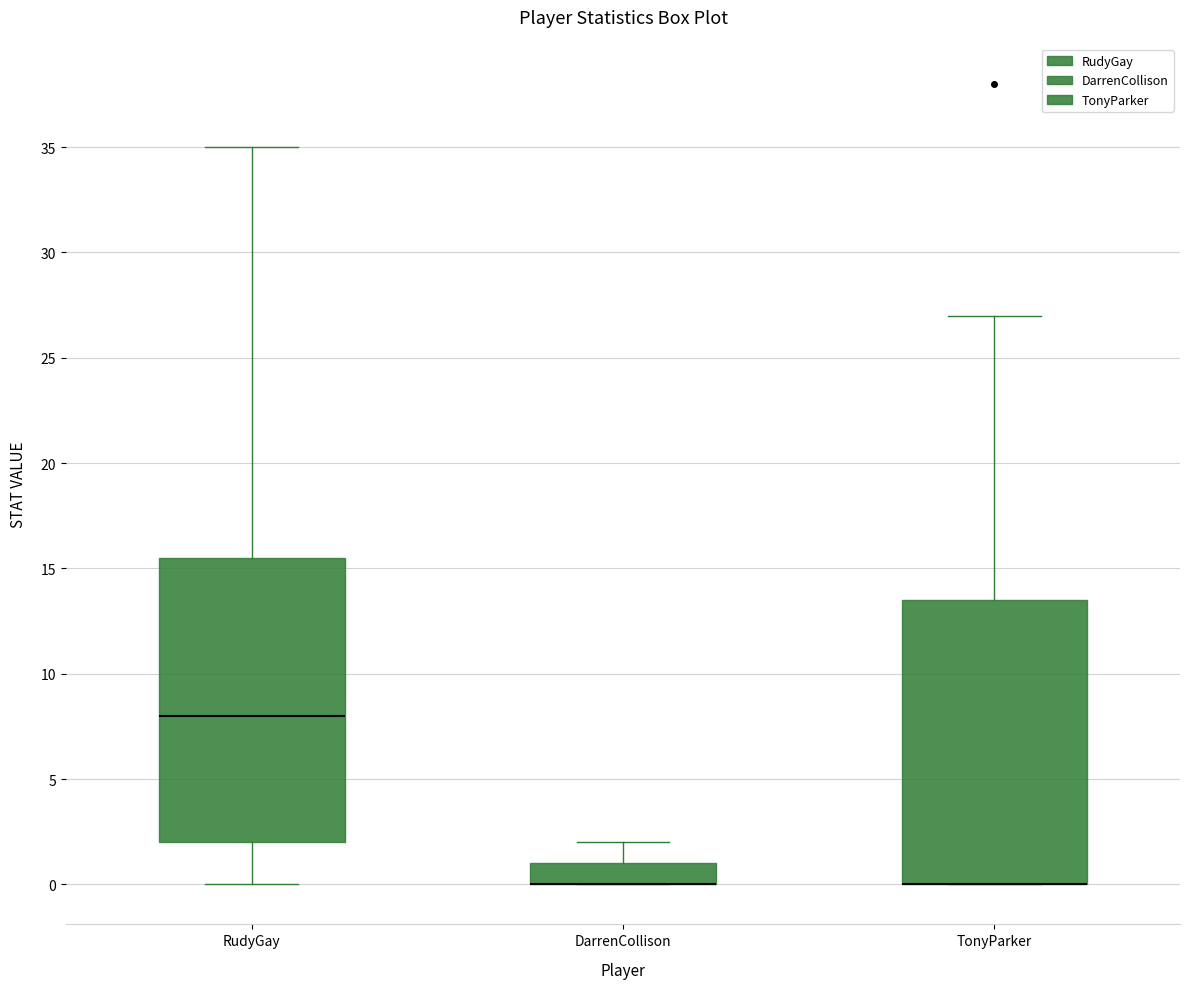

Reading left to right, transcribe this box plot: for each box, give where its median line is, the range the box spans, and where its two whiskers end, as read against the y-axis. The values are not printed on the chart, so give them approximately, as read against the axis.

RudyGay: median 8.0, box 2.0 to 15.5, whiskers 0.0 to 35.0
DarrenCollison: median 0.0 (drawn on the box's lower edge), box 0.0 to 1.0, whiskers 0.0 to 2.0
TonyParker: median 0.0 (drawn on the box's lower edge), box 0.0 to 13.5, whiskers 0.0 to 27.0